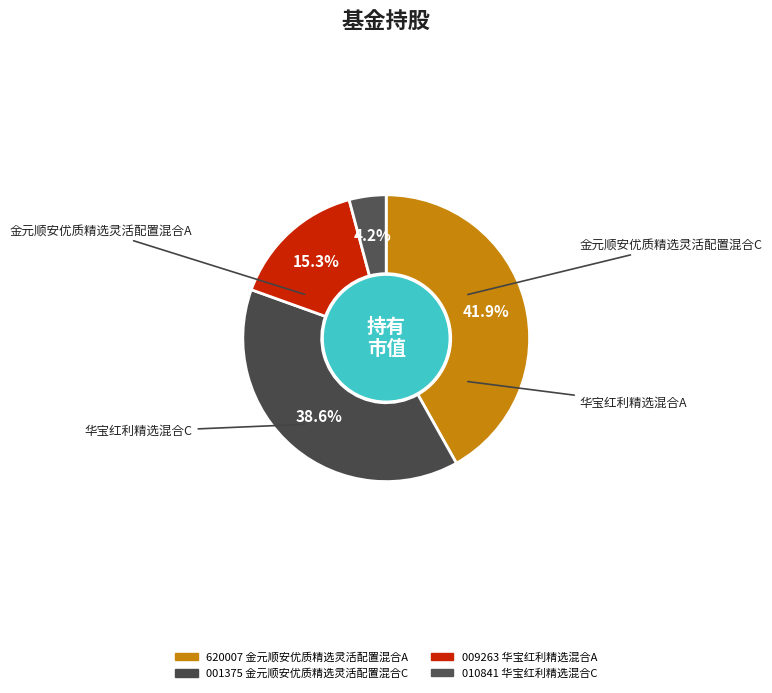

To the nearest percent, what is the difference between the 华宝红利精选混合A and 金元顺安优质精选灵活配置混合A slice percentages?

27%